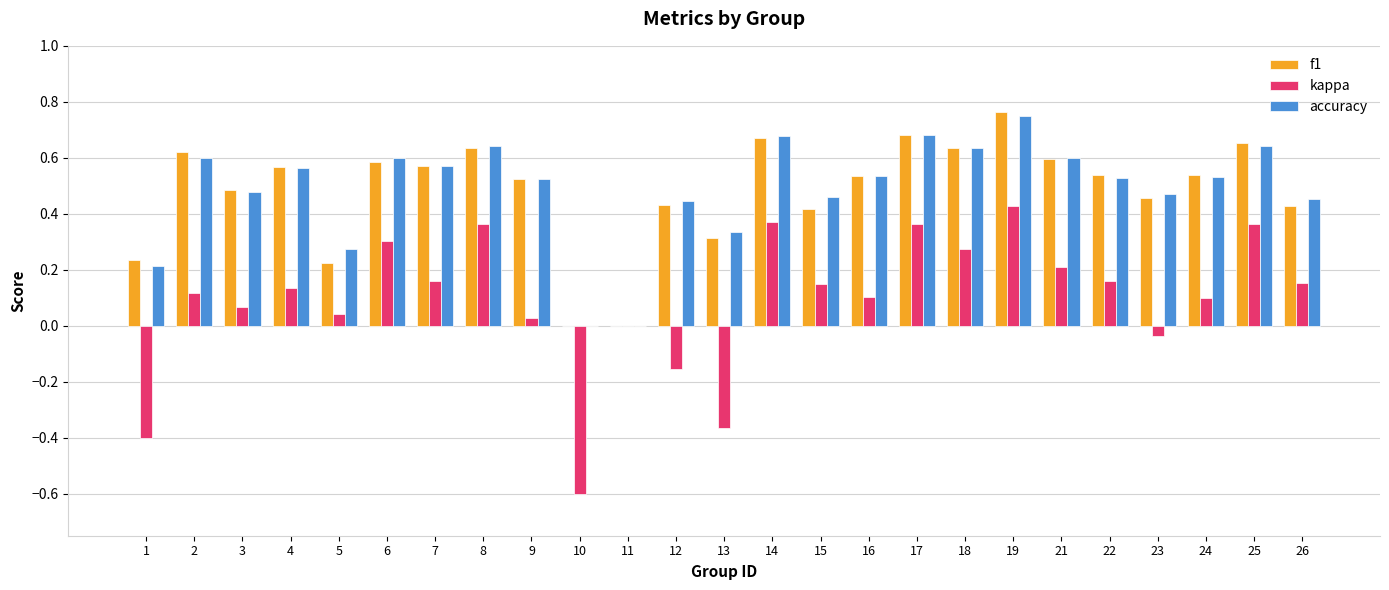

How many f1 values are between 0 and 1?

25